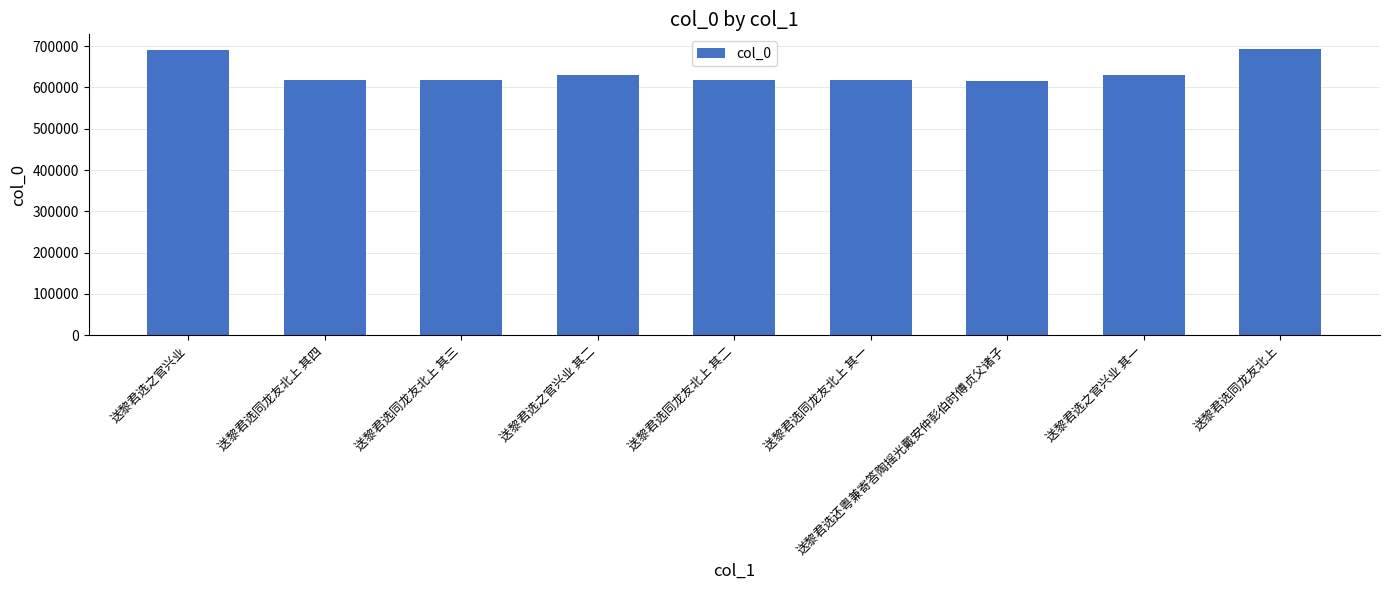

What is the difference between the maximum and second lowest values?

76278